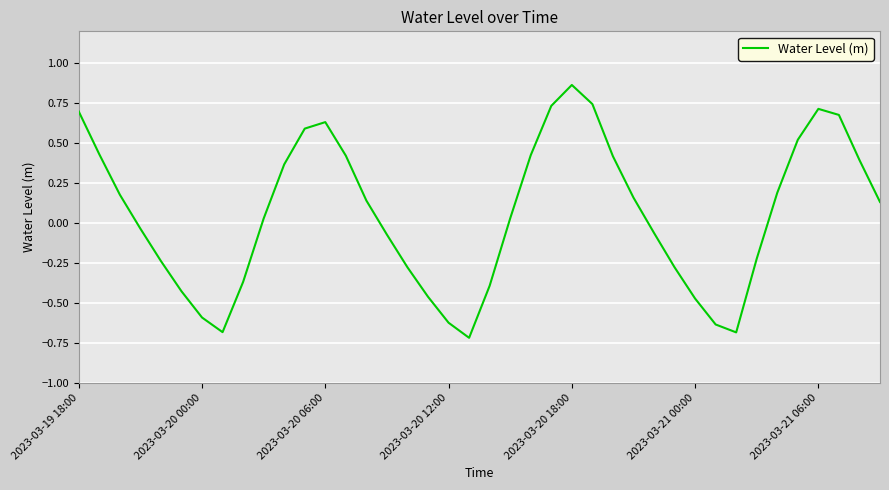

What is the difference between the maximum and minimum values?

1.6